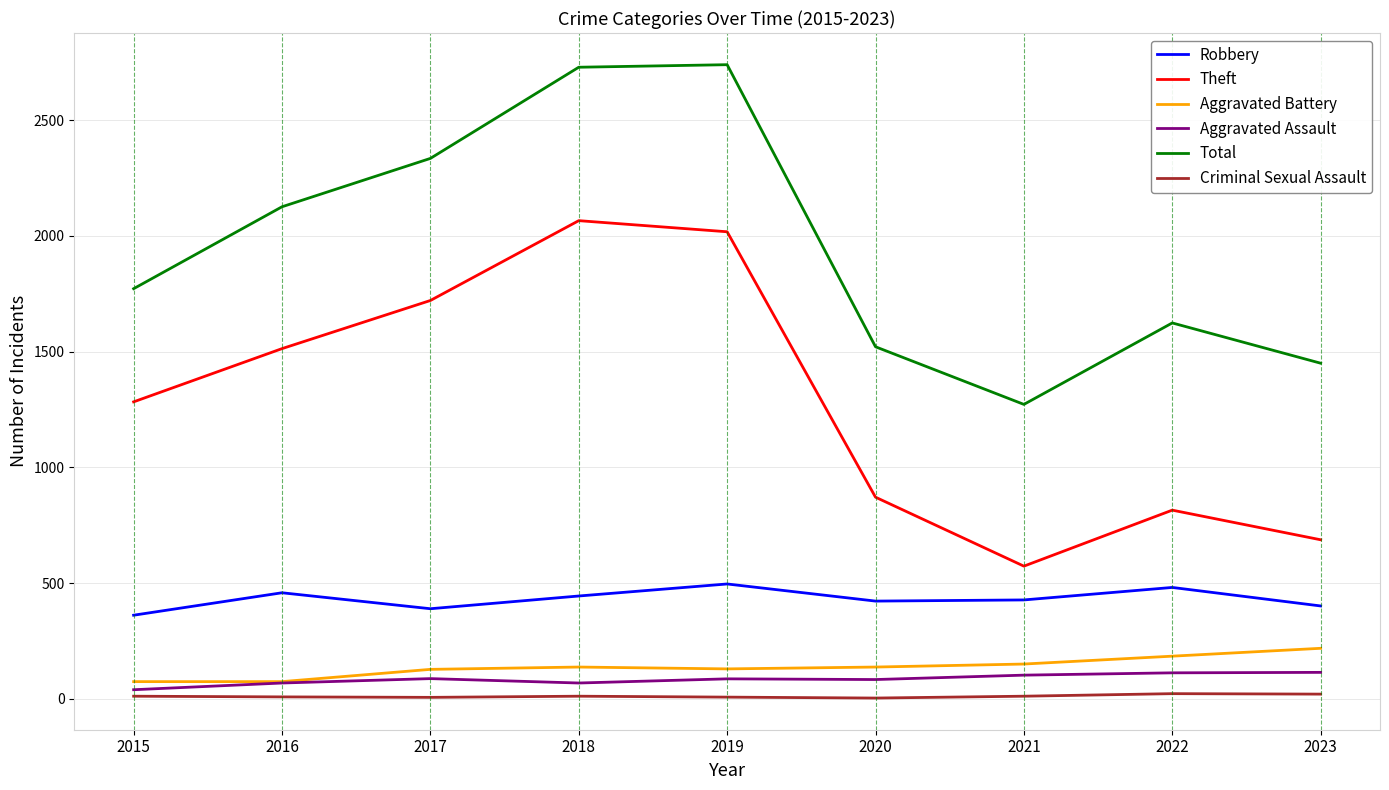

Between 2021 and 2022, which series saw the biggest shift?

Total